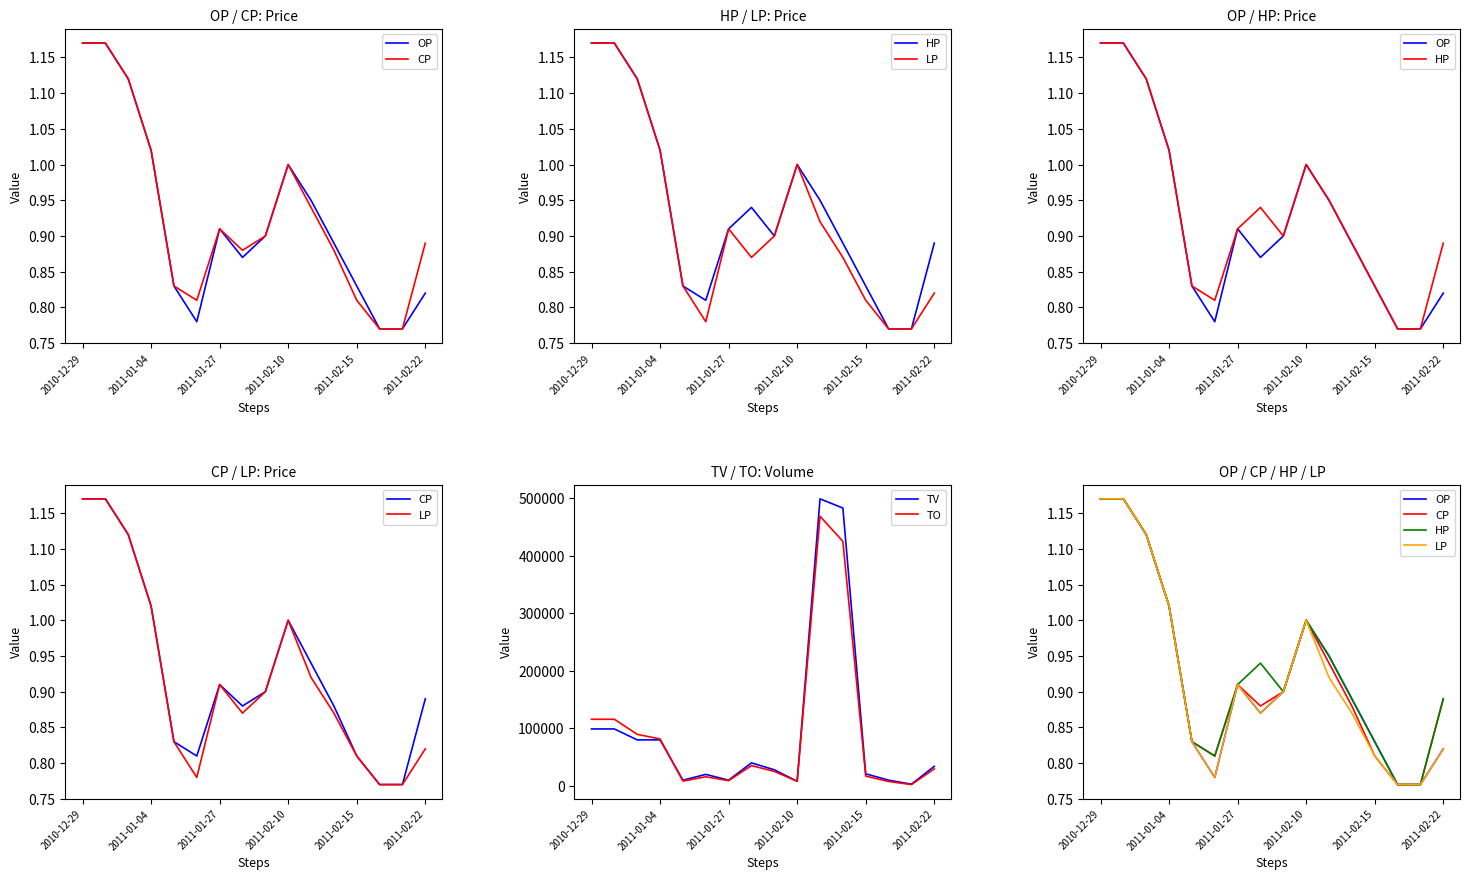

What is the highest value of the TV series?

499000